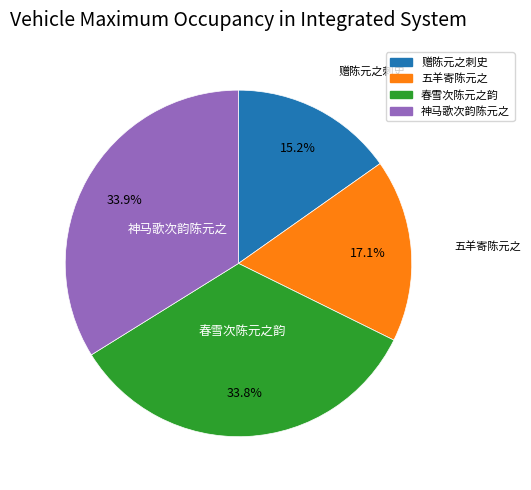

To the nearest percent, what is the average slice percentage?

25%